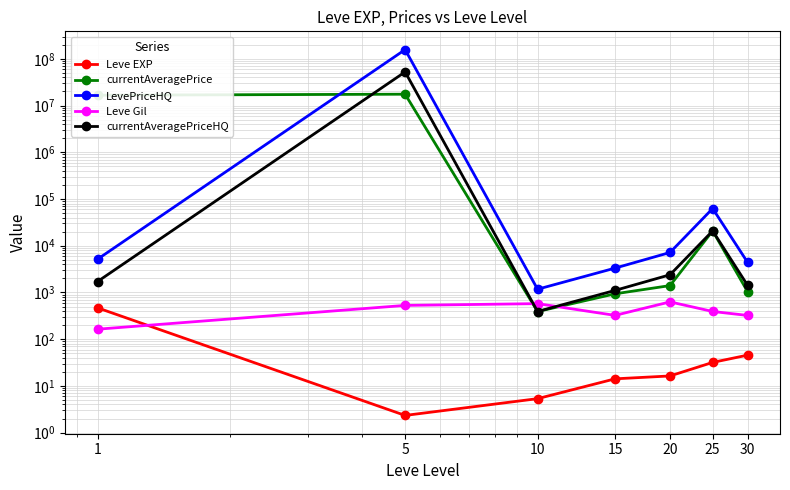

What is the sum of all currentAveragePriceHQ values?

52528096.3